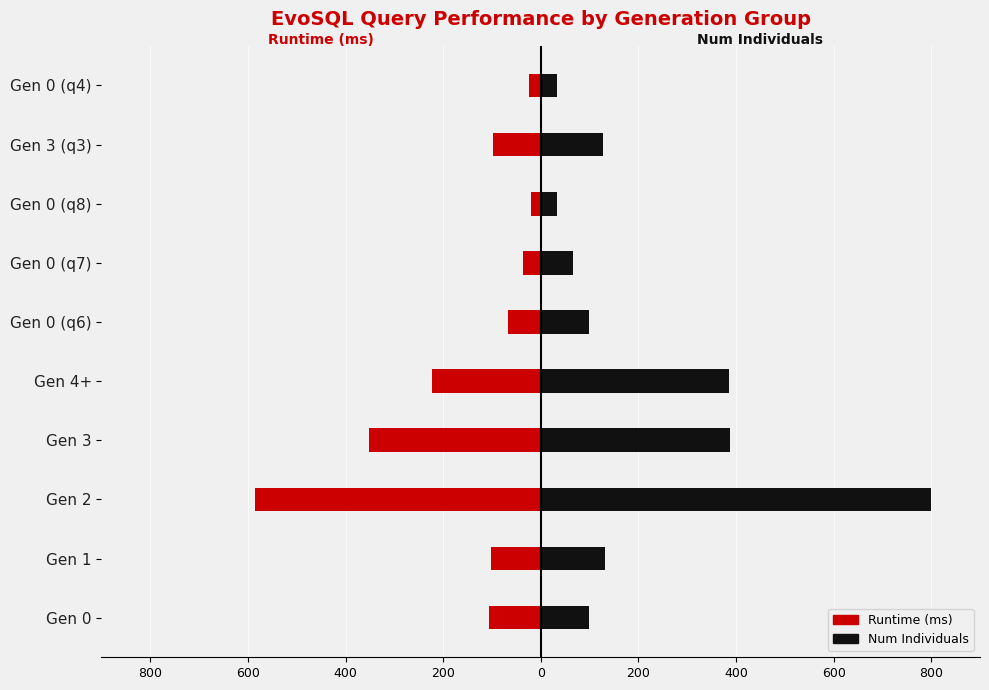

What is the maximum value for Num Individuals?

800.0